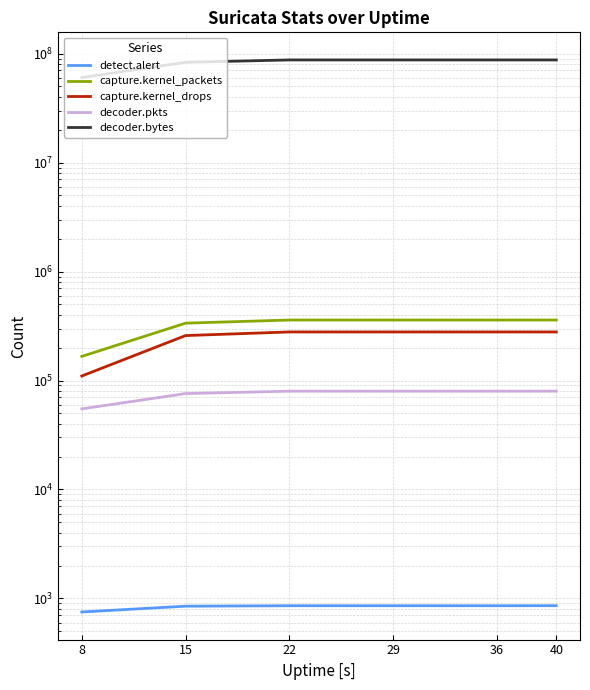

Rank the categories by capture.kernel_packets value from lowest to highest.

8, 15, 22, 29, 36, 40